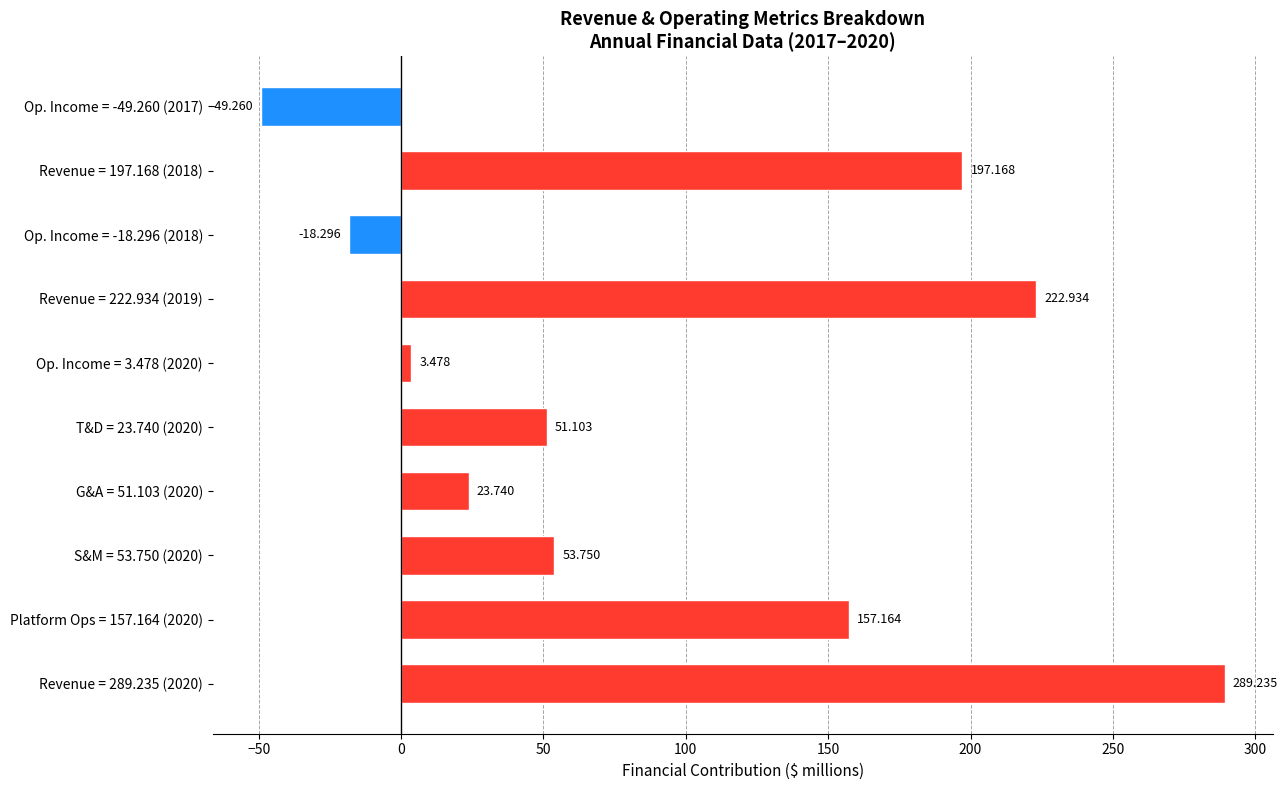

How many positive values are there?

8